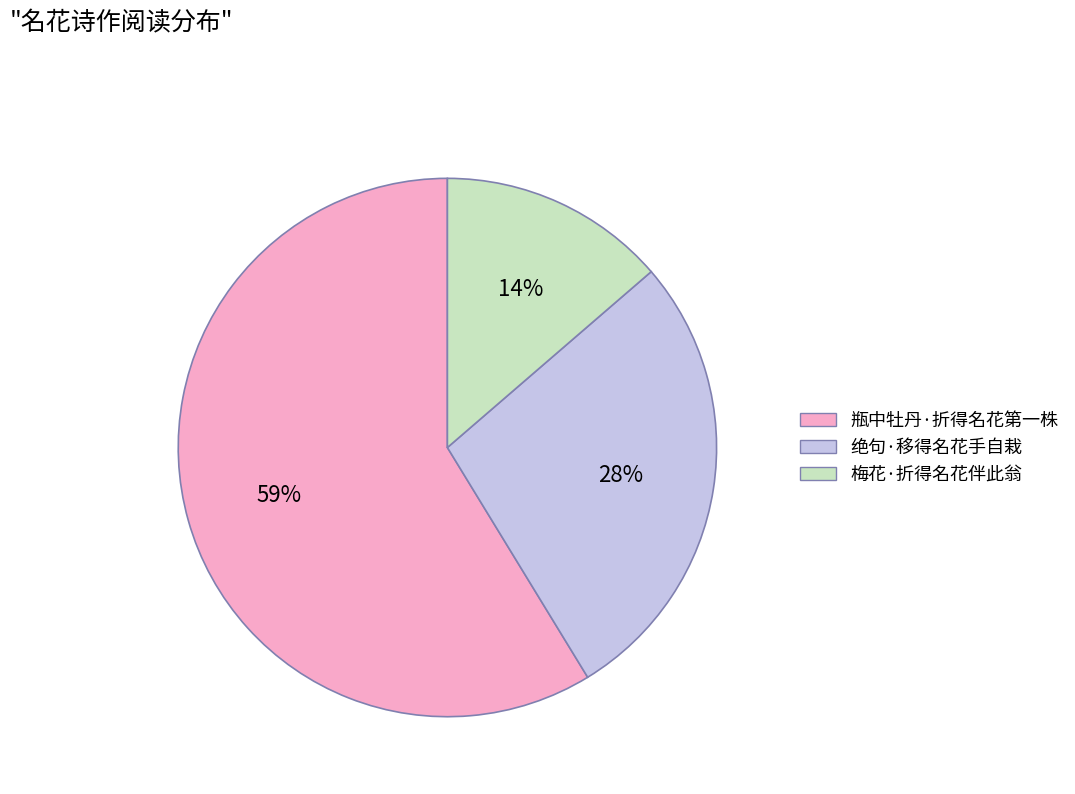

Is the sum of 瓶中牡丹·折得名花第一株 and 绝句·移得名花手自栽 greater than half?

Yes